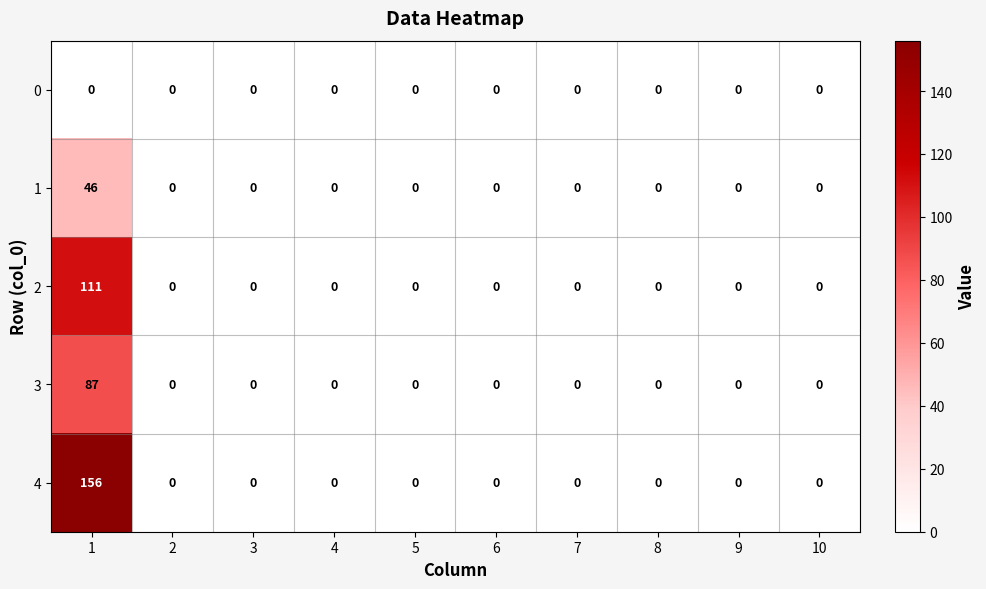

How many categories are shown in the chart?

10